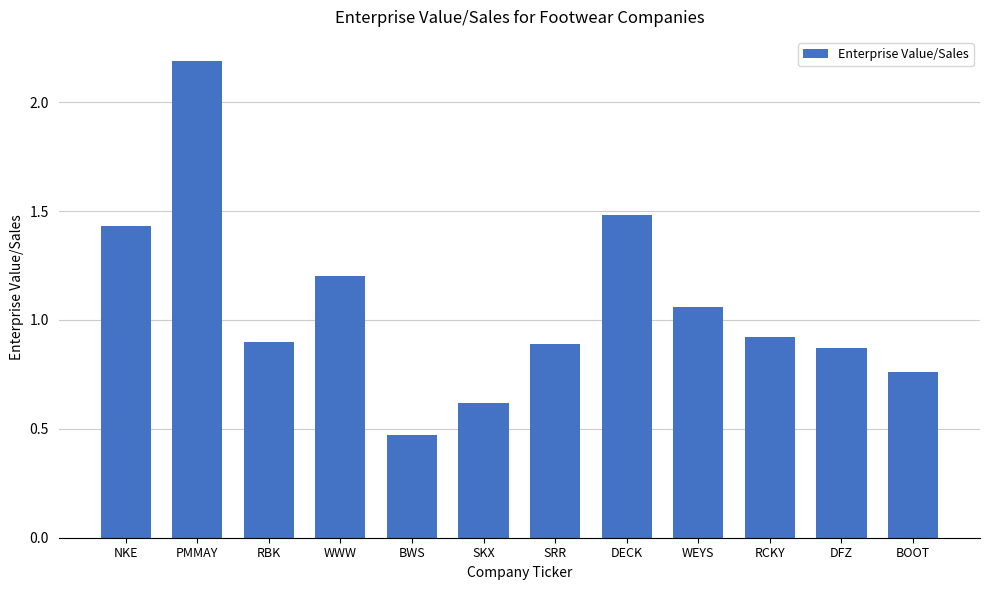

Which has a higher value, WEYS or SRR?

WEYS